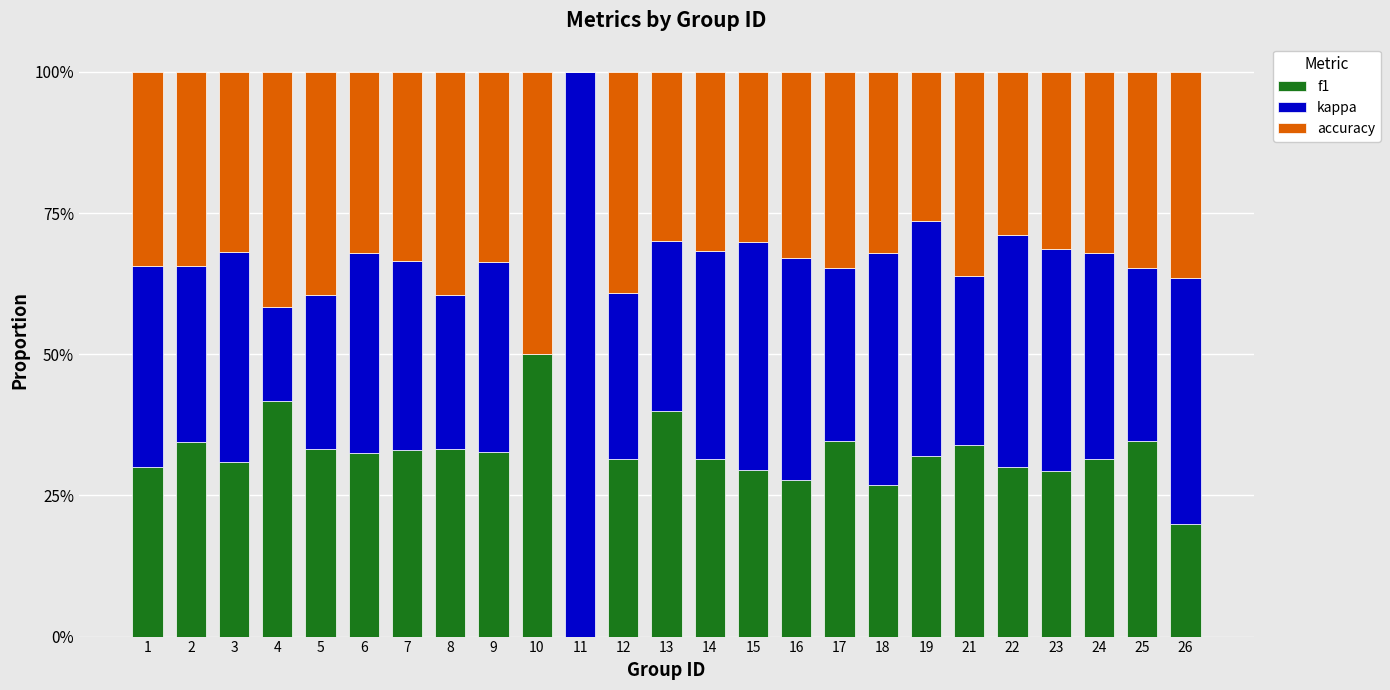

At which label does f1 reach its minimum?

11